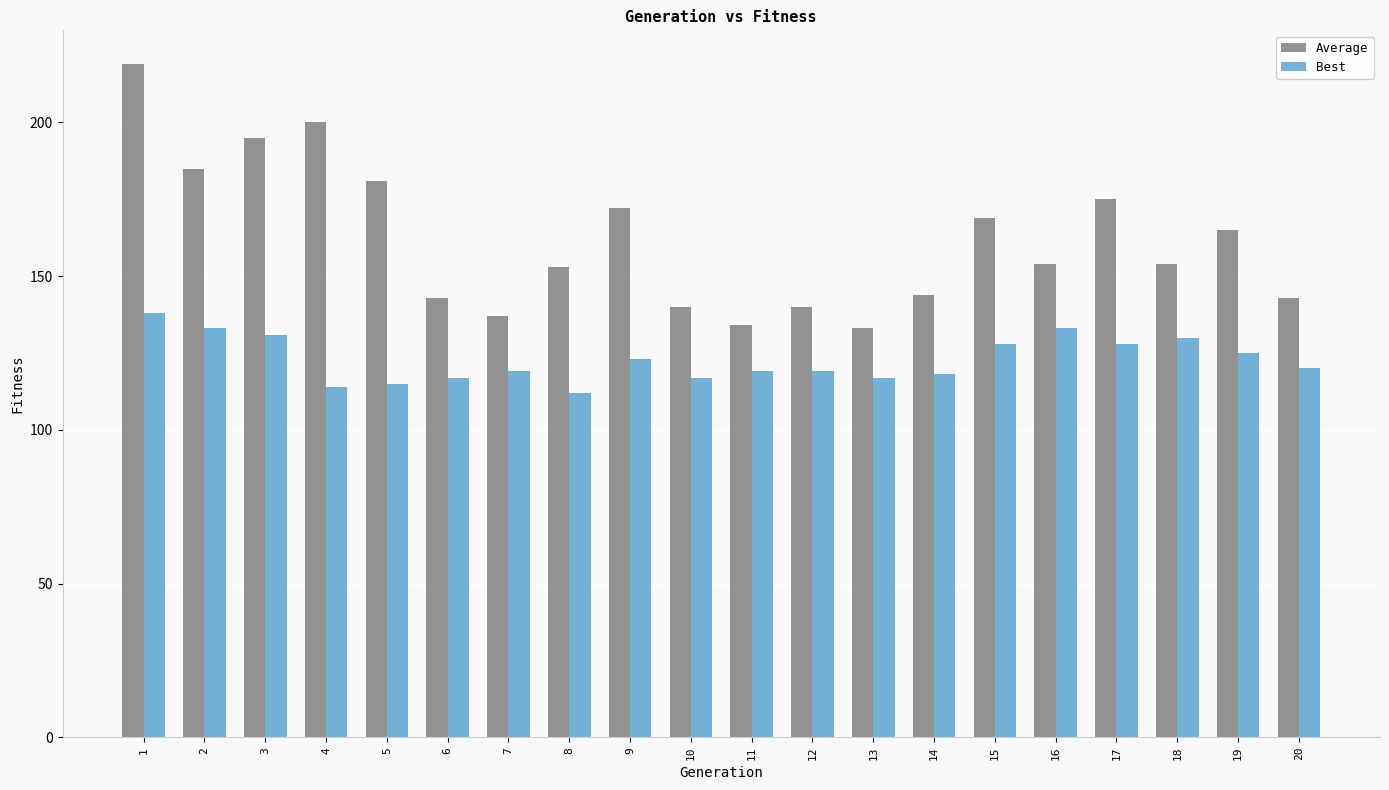

How many bars are there in total?

40